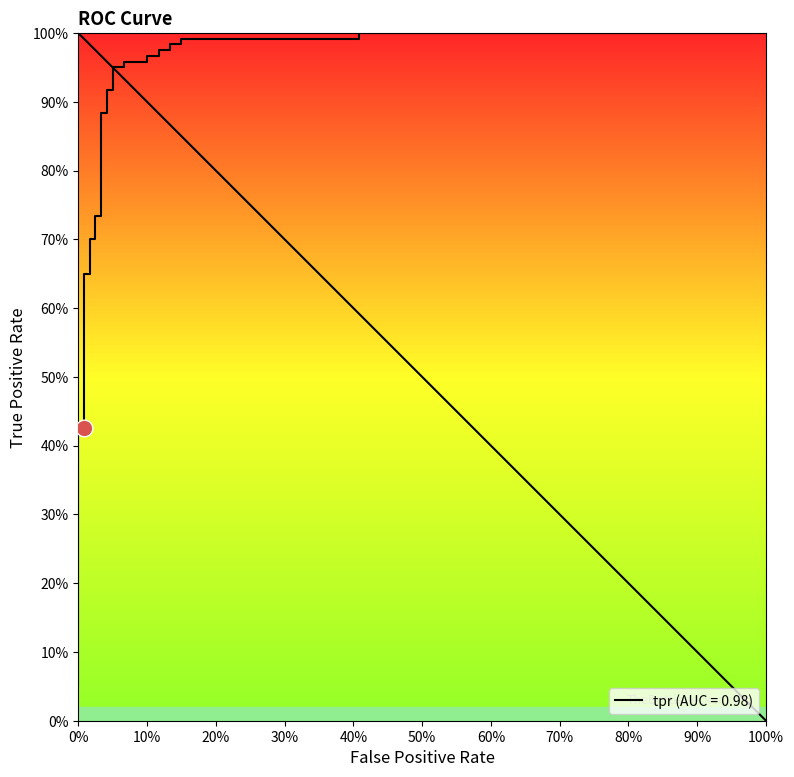

The chart shows a value of 0.2 at 100%. True or false?

False